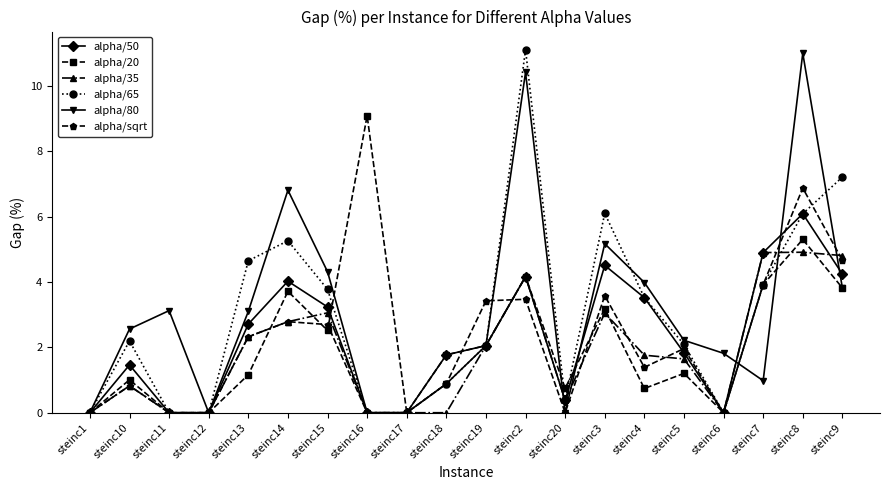

The value of alpha/50 at steinc2 is 4.2. True or false?

True